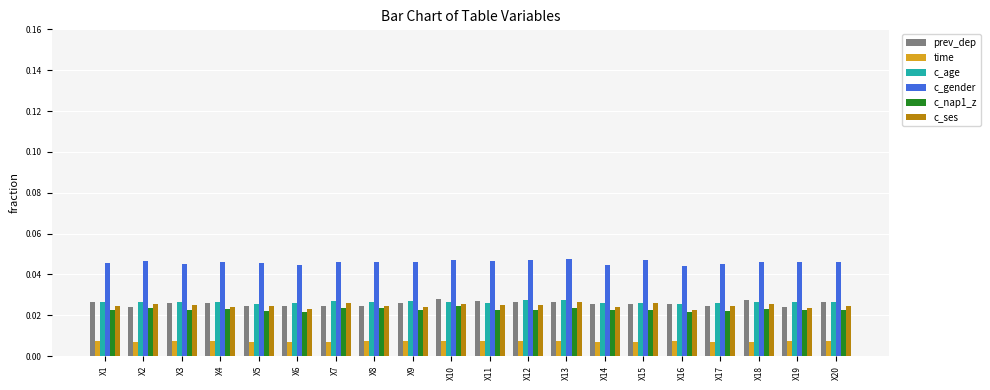

Does the chart contain stacked bars?

No